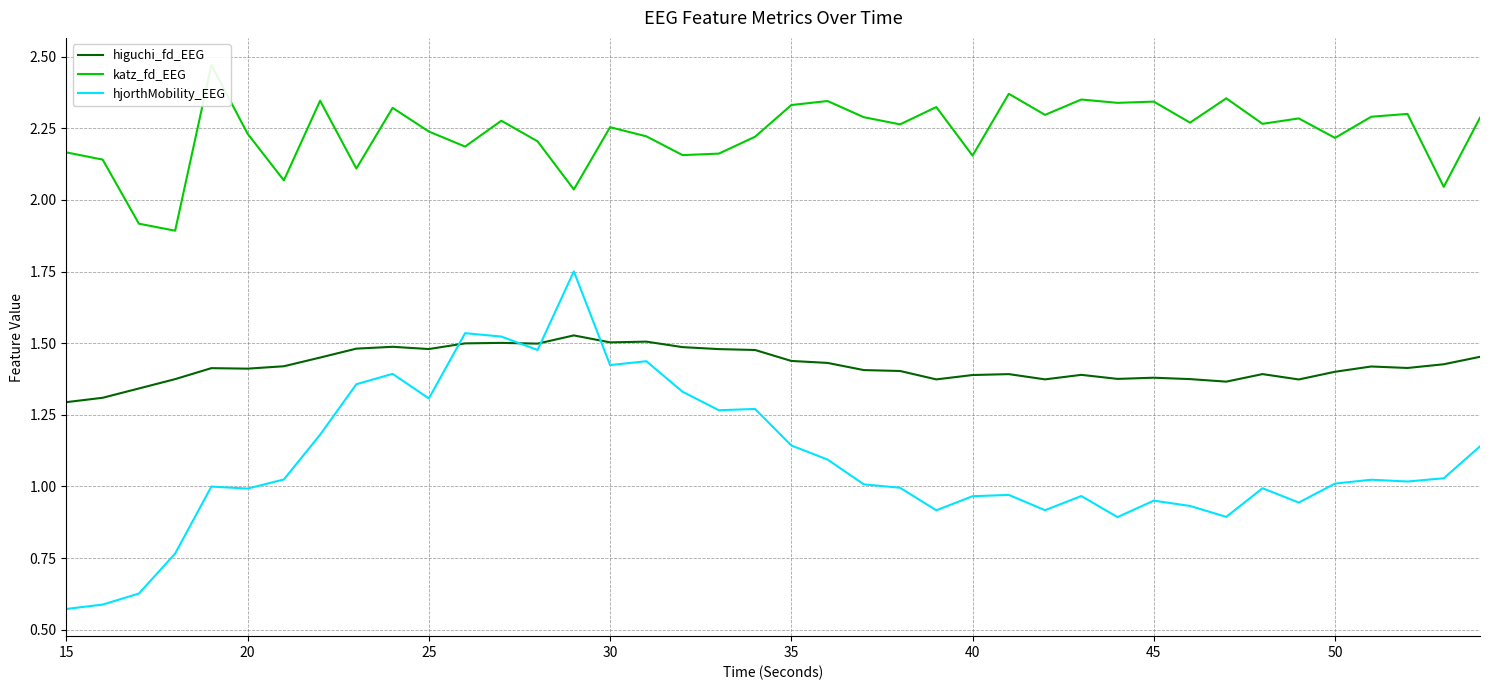

Rank the series at 30 from highest to lowest value.

katz_fd_EEG, higuchi_fd_EEG, hjorthMobility_EEG